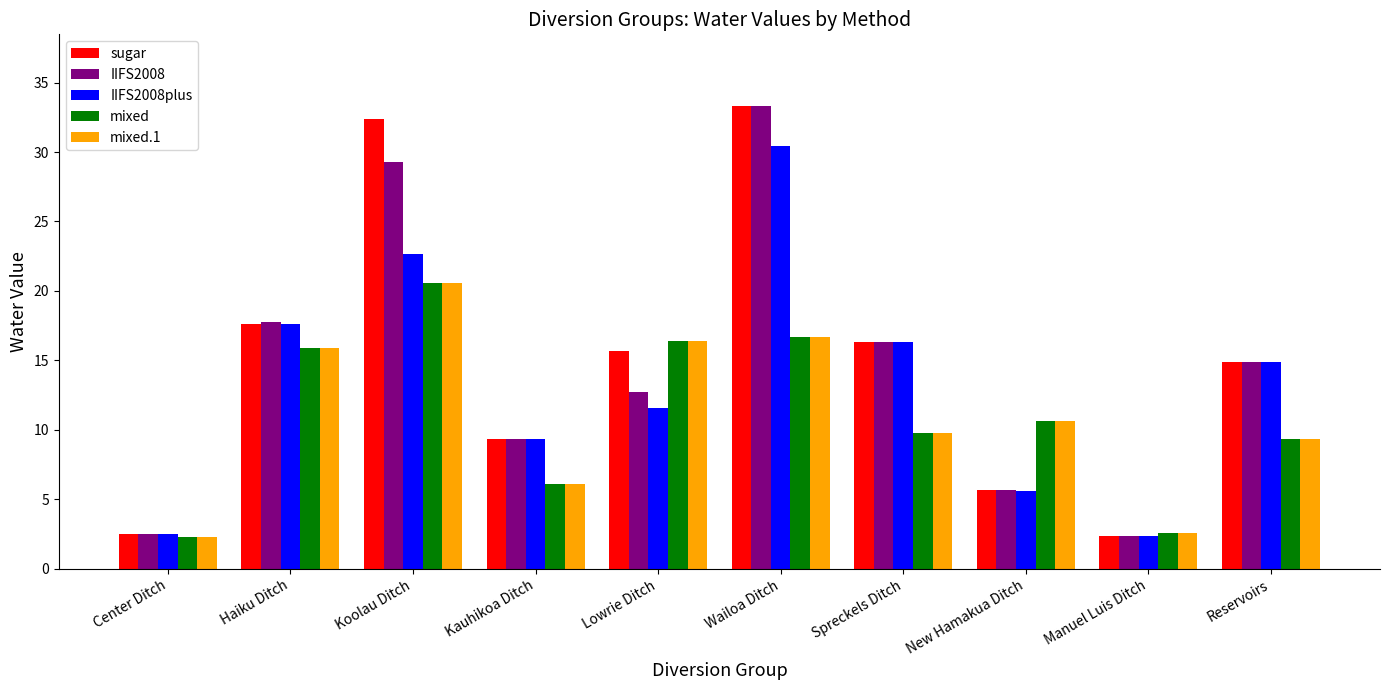

Read the IIFS2008 value at Lowrie Ditch.

12.7